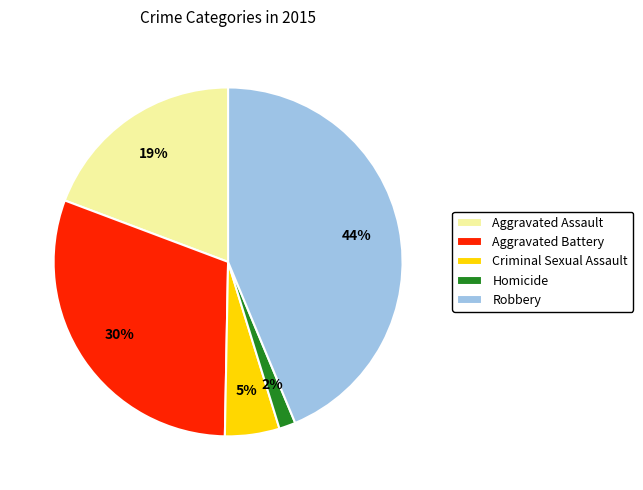

To the nearest percent, what is the difference between the largest and smallest slice percentages?

42%